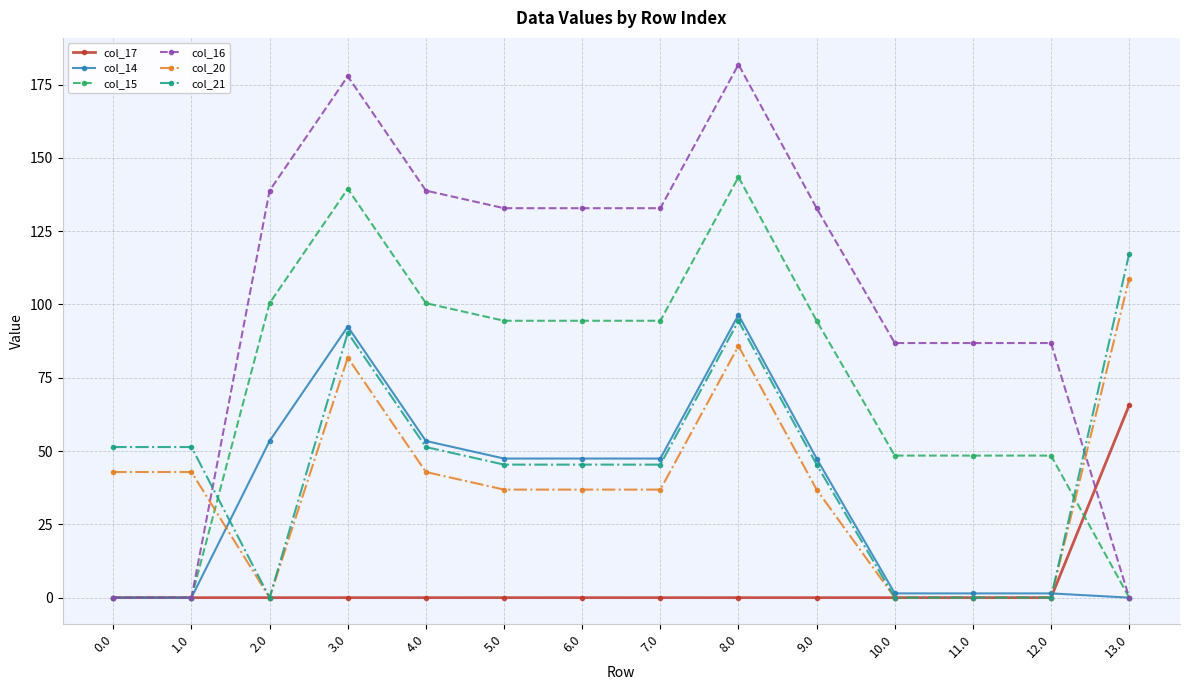

Does the chart have visible grid lines?

Yes